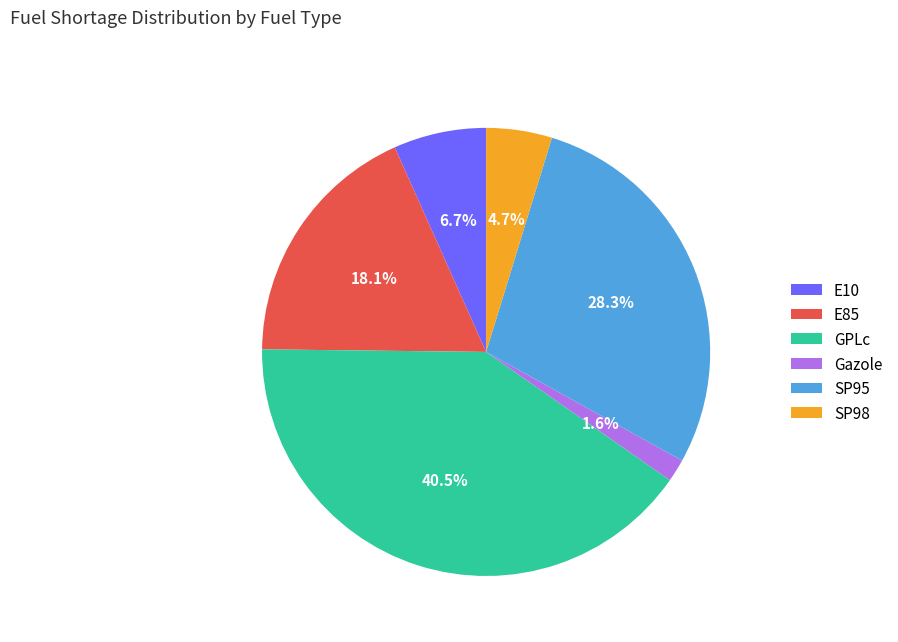

The GPLc slice represents 30% of the pie. True or false?

False